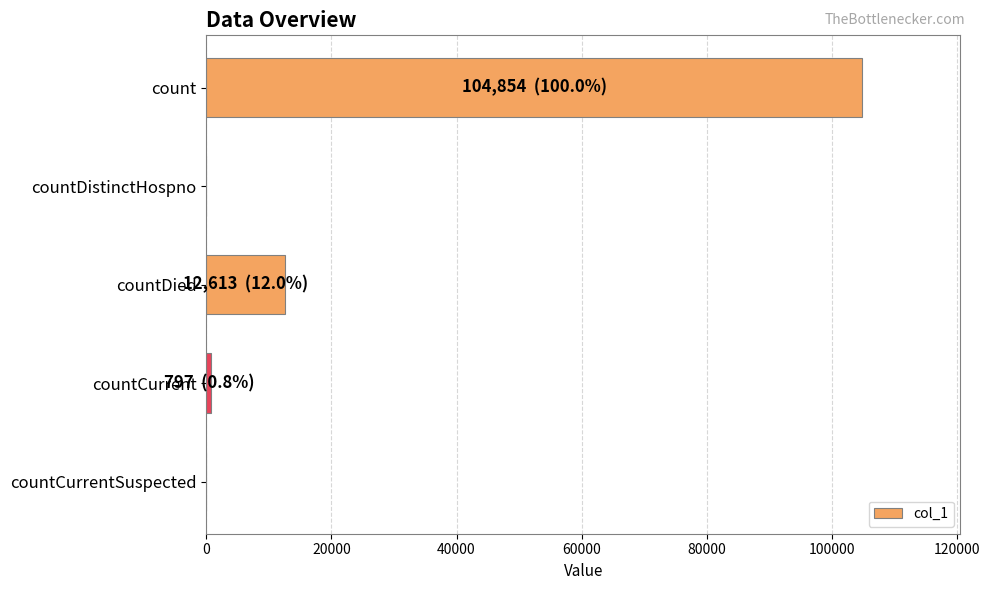

Reading bottom to top, transcribe all the data shown in this chart.

countCurrentSuspected=0	countCurrent=797	countDied=12613	countDistinctHospno=0	count=104854